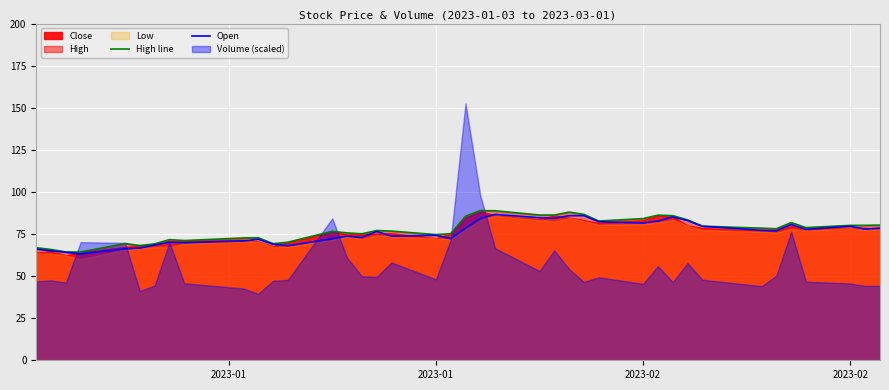

What is the difference between the second highest and second lowest values in the Open series?

21.7